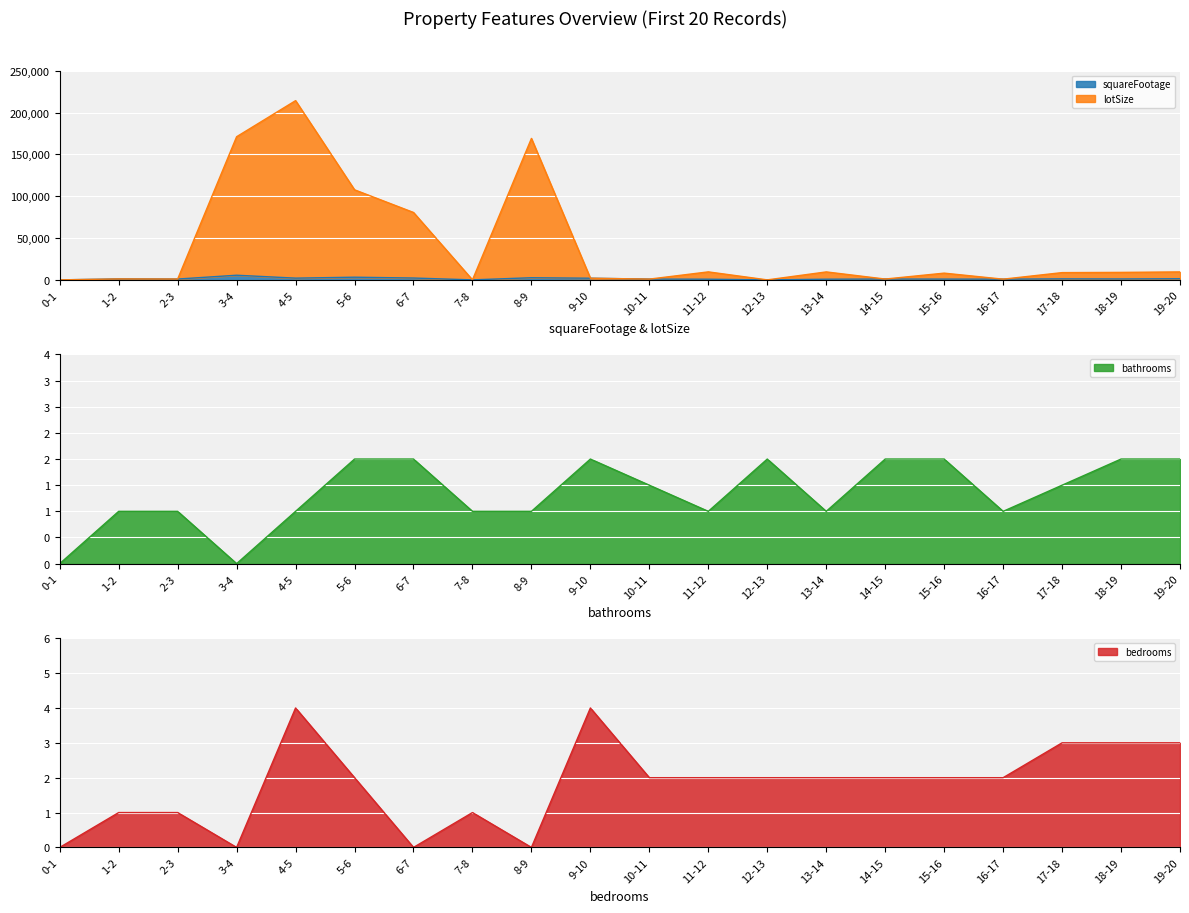

Rank the categories by bedrooms value from highest to lowest.

4-5, 9-10, 17-18, 18-19, 19-20, 5-6, 10-11, 11-12, 12-13, 13-14, 14-15, 15-16, 16-17, 1-2, 2-3, 7-8, 0-1, 3-4, 6-7, 8-9